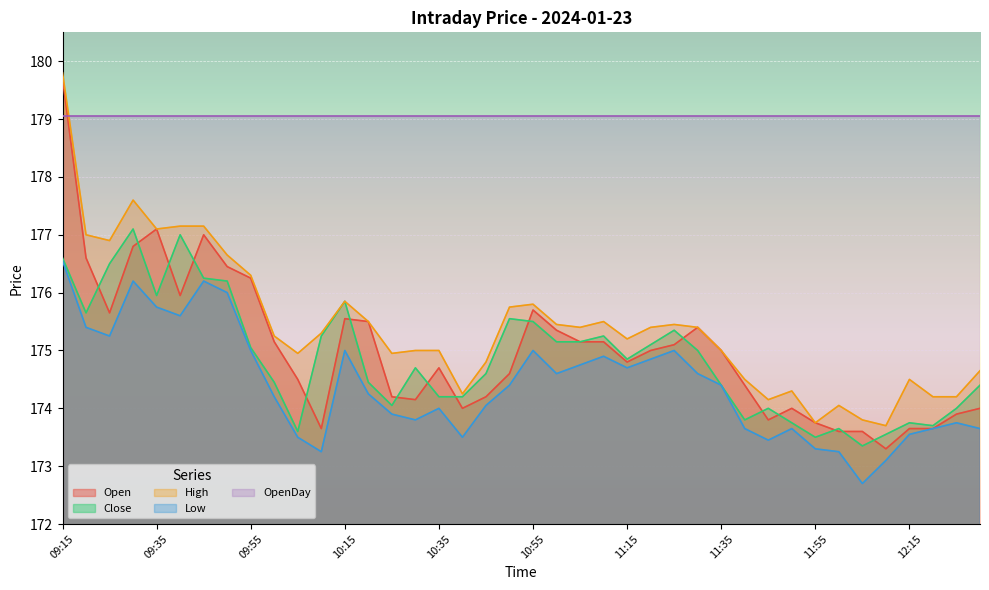

How many data points in Low are above 174?

23